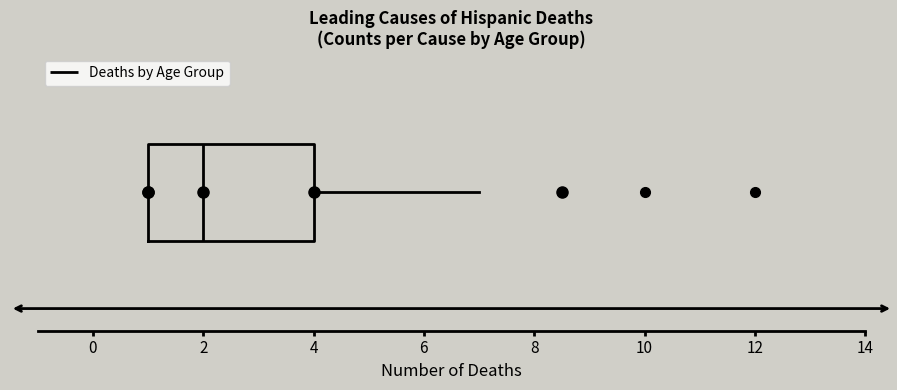

Where is the left edge of the box on the x-axis? The values are not printed on the chart, so give them approximately, as read against the axis.

1